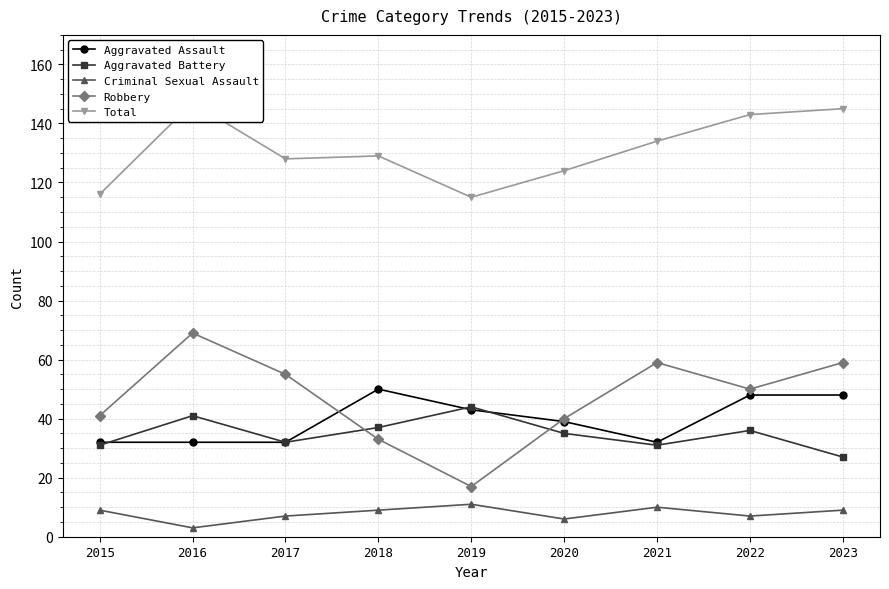

How many distinct data groups are displayed?

5